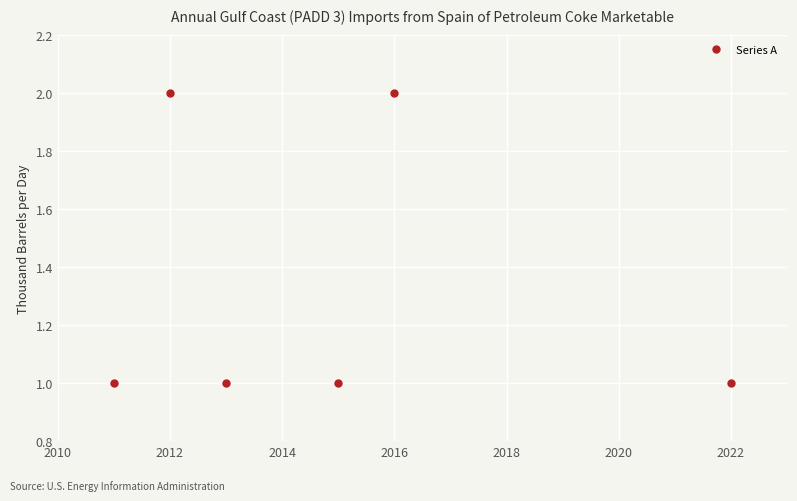

What is the sum of all values?

8